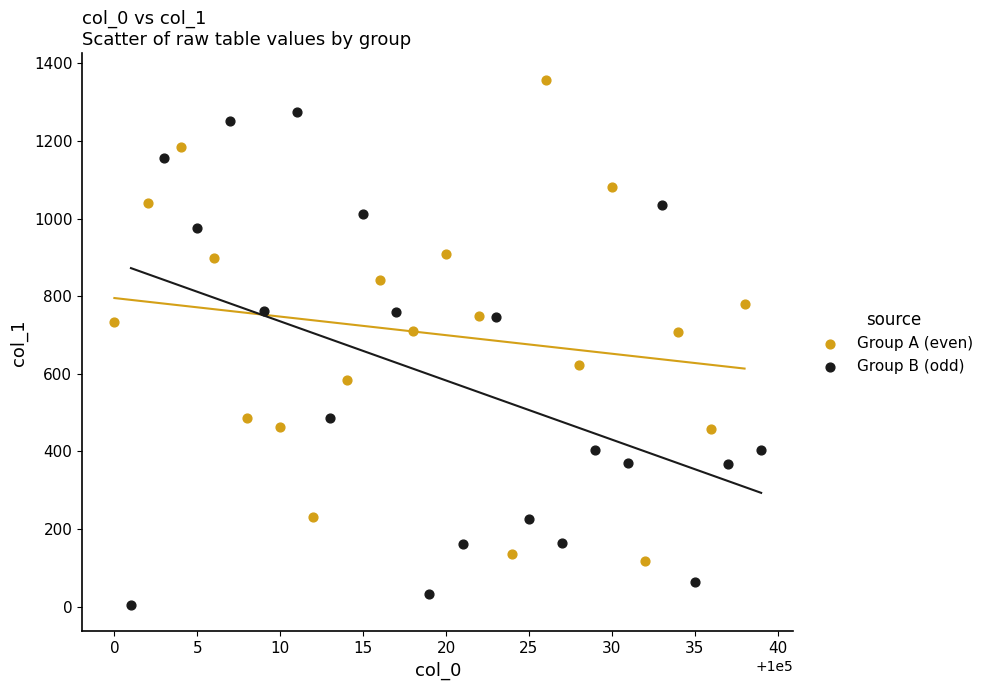

Which series reaches the minimum Y coordinate?

Group B (odd)